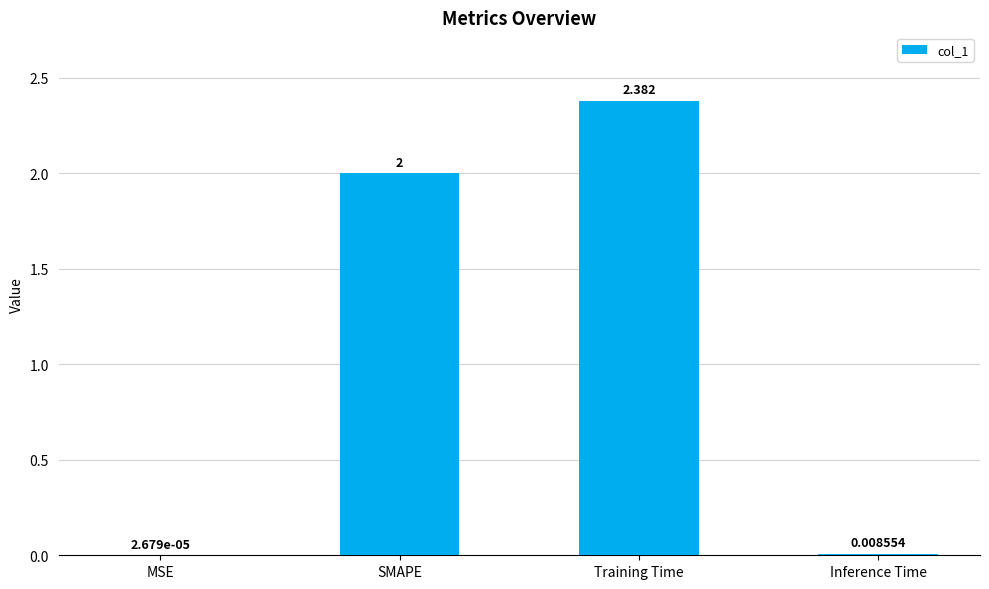

At which label is the value closest to 1?

Inference Time